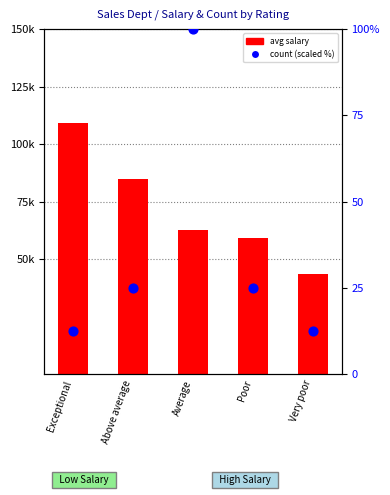

At how many categories does at least one series exceed 92189?

1